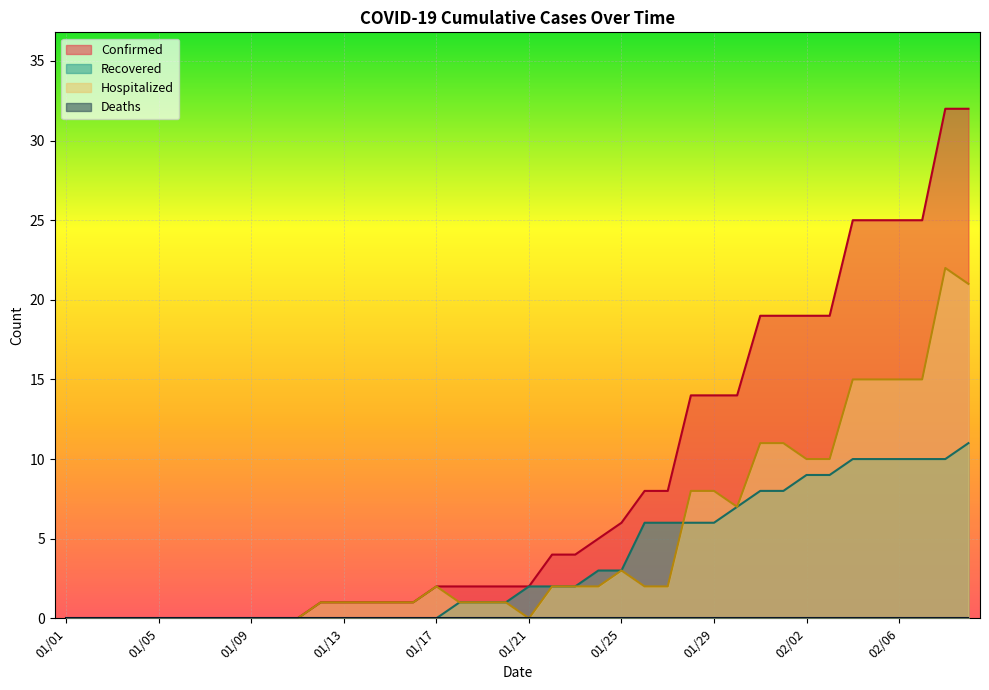

The Hospitalized series shows 2 at 01/17. True or false?

True